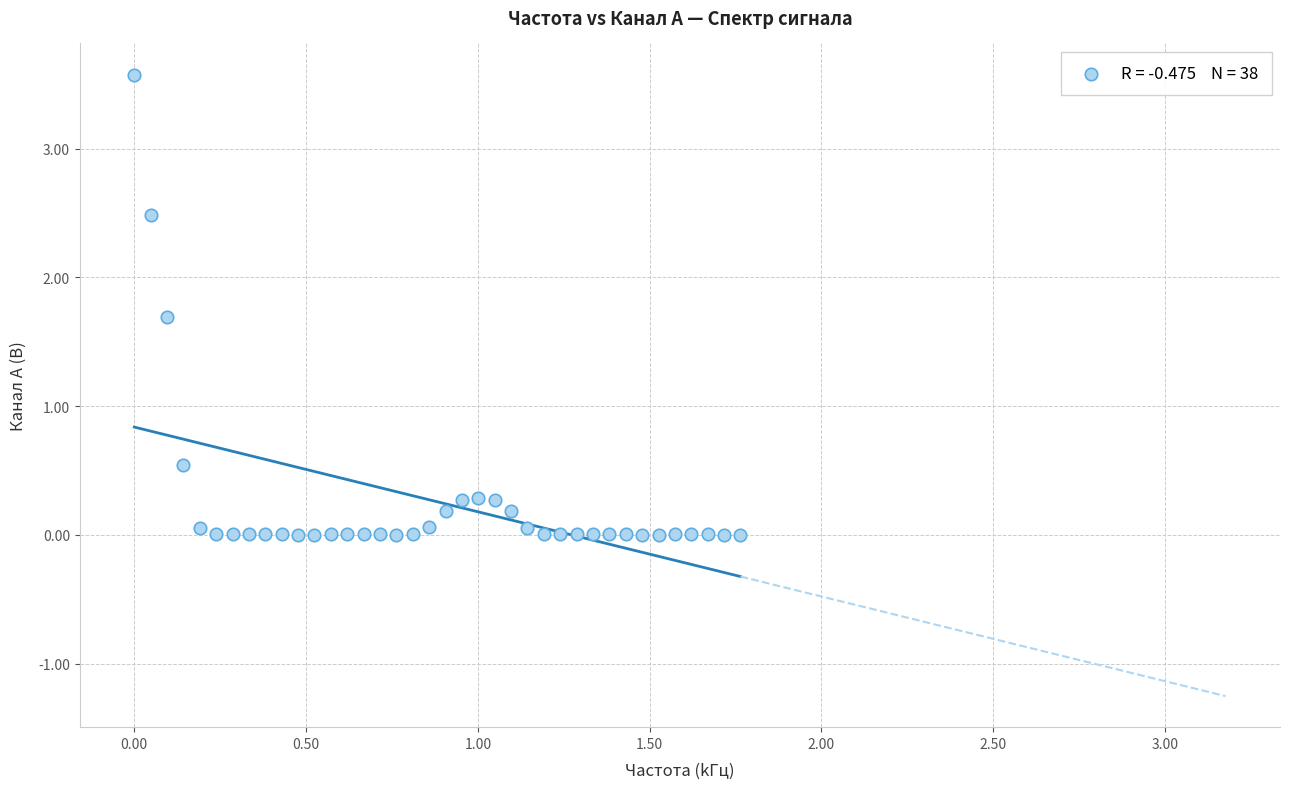

What Y value in the scatter plot is closest to 1?

0.5